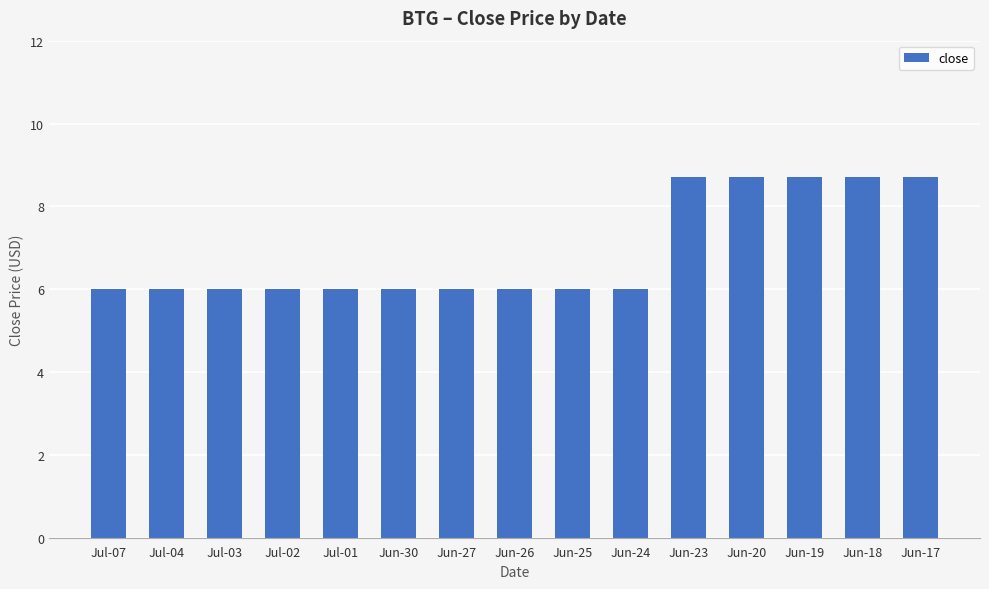

What is the minimum value shown in the chart?

6.0